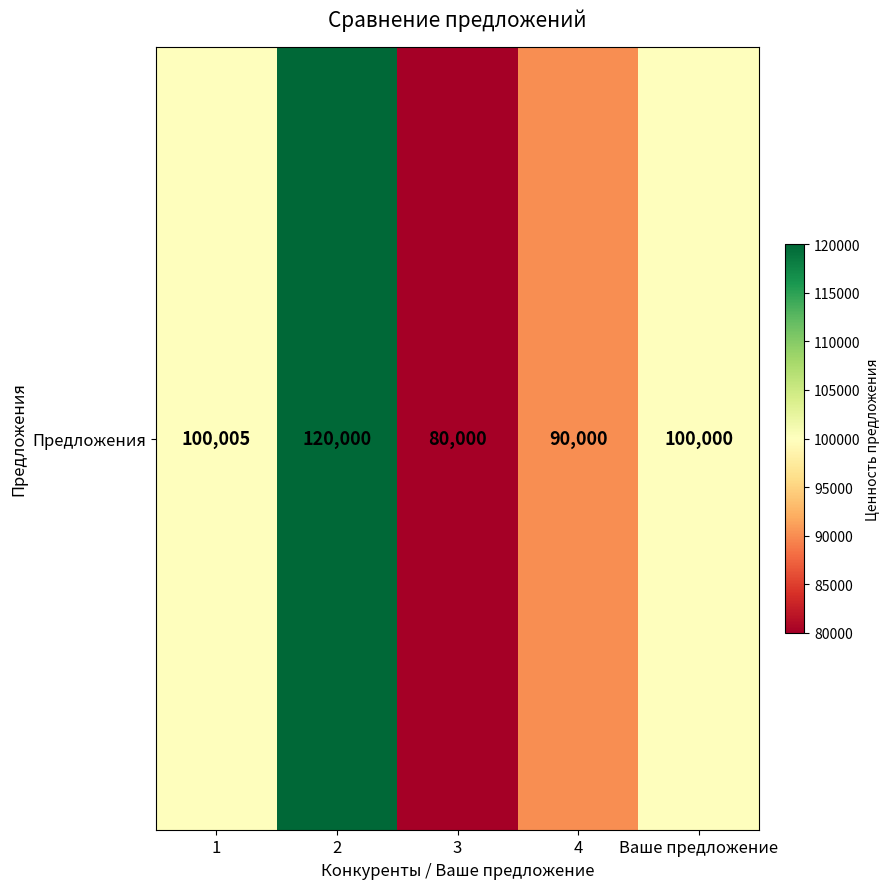

Where does the data first go above 100000?

1